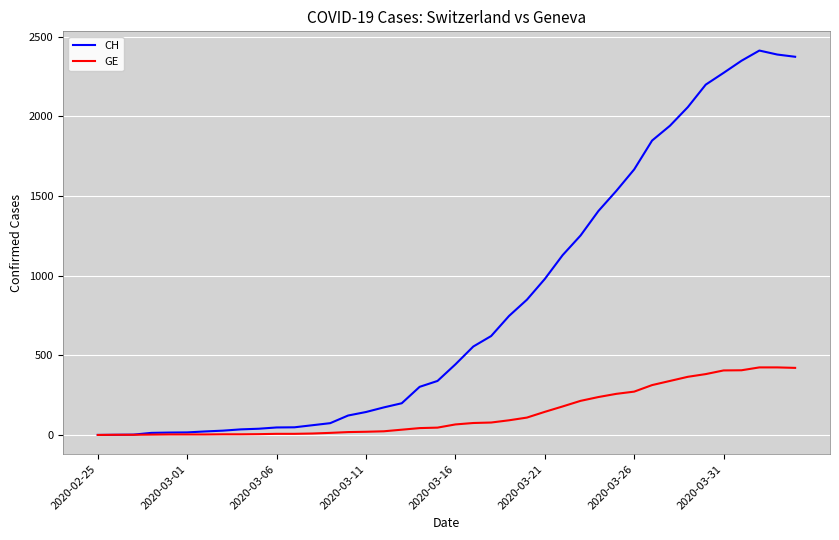

Rank the series by their average value, from lowest to highest.

GE, CH